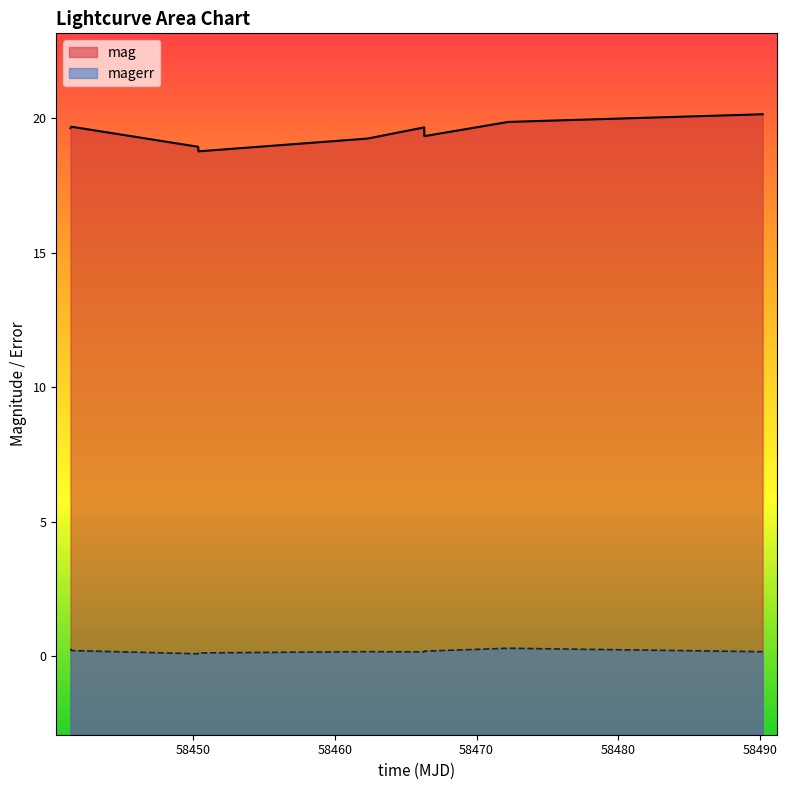

Reading left to right, what are all the values shown in this chart?

mag: 58441.3762730998=19.6	58441.44253470004=19.7	58450.3744212999=18.9	58450.40024309978=18.8	58462.31187500013=19.2	58466.3126968001=19.7	58466.31828700006=19.3	58472.24843750009=19.9	58490.16903939983=20.2
magerr: 58441.3762730998=0.3	58441.44253470004=0.2	58450.3744212999=0.1	58450.40024309978=0.1	58462.31187500013=0.2	58466.3126968001=0.2	58466.31828700006=0.2	58472.24843750009=0.3	58490.16903939983=0.2